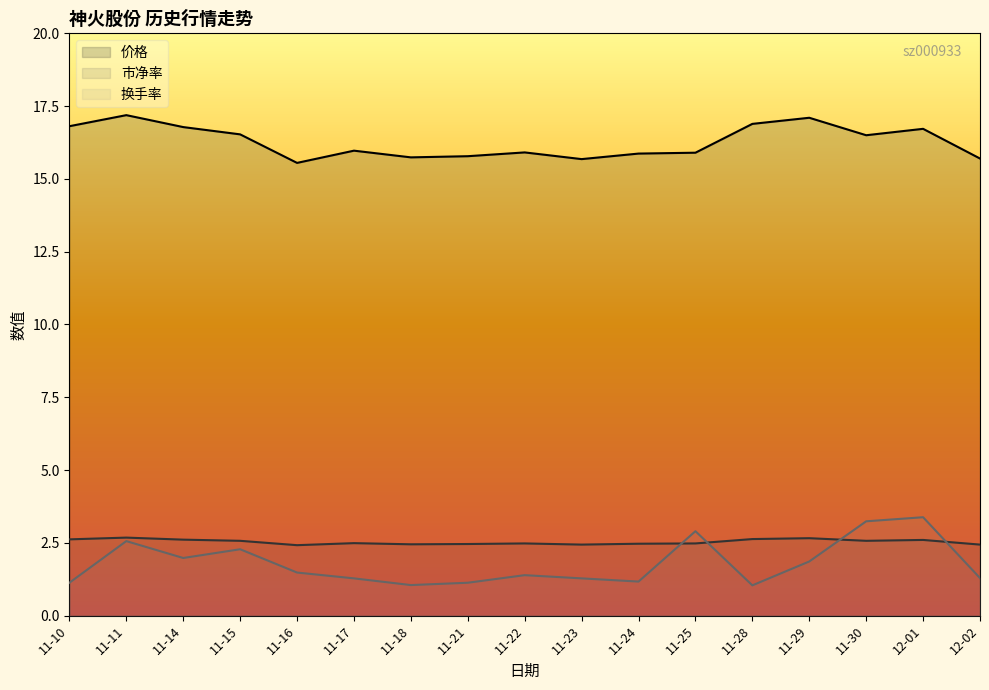

Reading right to left, list all the values displayed in this chart.

价格: 12-02=15.7	12-01=16.7	11-30=16.5	11-29=17.1	11-28=16.9	11-25=15.9	11-24=15.9	11-23=15.7	11-22=15.9	11-21=15.8	11-18=15.7	11-17=16.0	11-16=15.6	11-15=16.5	11-14=16.8	11-11=17.2	11-10=16.8
市净率: 12-02=2.4	12-01=2.6	11-30=2.6	11-29=2.7	11-28=2.6	11-25=2.5	11-24=2.5	11-23=2.4	11-22=2.5	11-21=2.5	11-18=2.5	11-17=2.5	11-16=2.4	11-15=2.6	11-14=2.6	11-11=2.7	11-10=2.6
换手率: 12-02=1.3	12-01=3.4	11-30=3.2	11-29=1.9	11-28=1.0	11-25=2.9	11-24=1.2	11-23=1.3	11-22=1.4	11-21=1.1	11-18=1.1	11-17=1.3	11-16=1.5	11-15=2.3	11-14=2.0	11-11=2.6	11-10=1.1